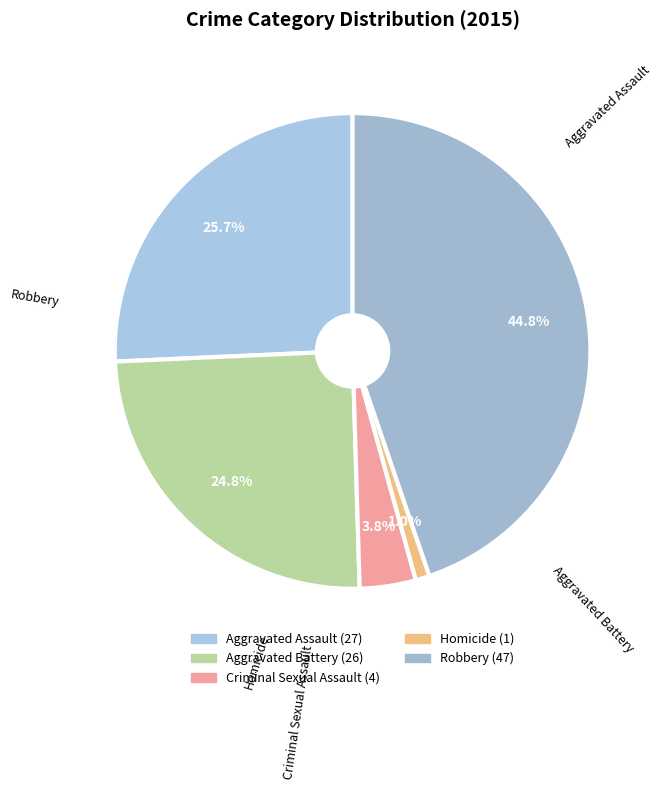

The Criminal Sexual Assault slice represents 9% of the pie. True or false?

False